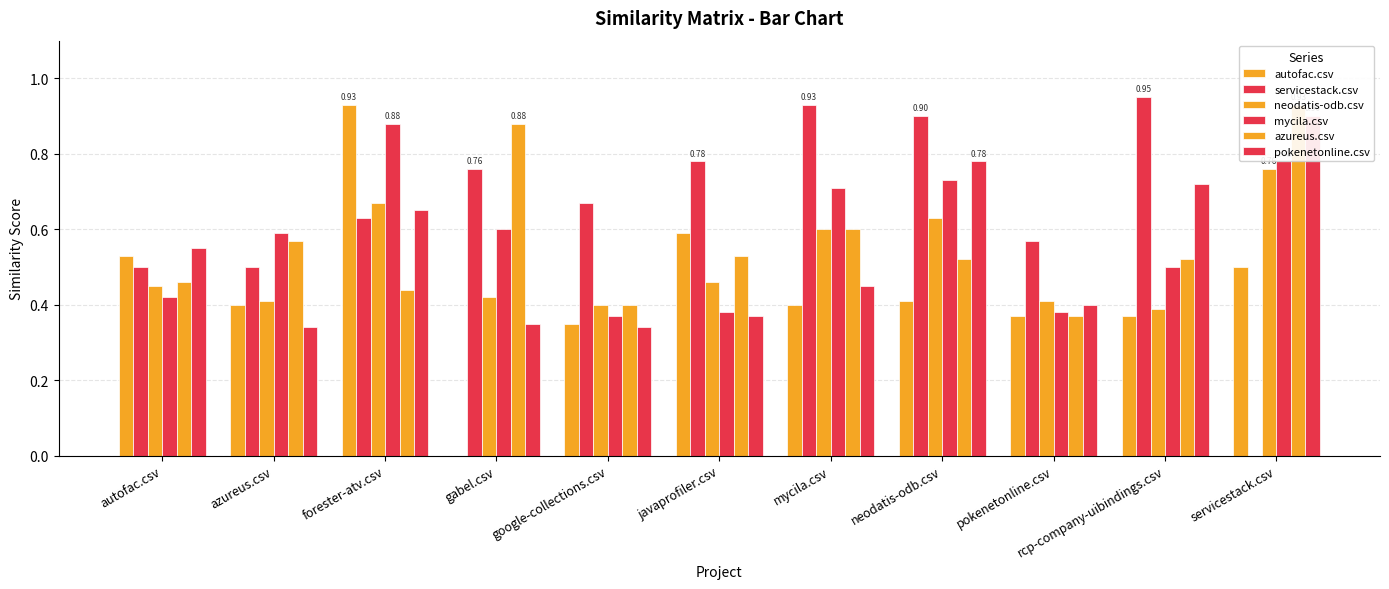

What is the difference between the highest and lowest values at google-collections.csv?

0.3